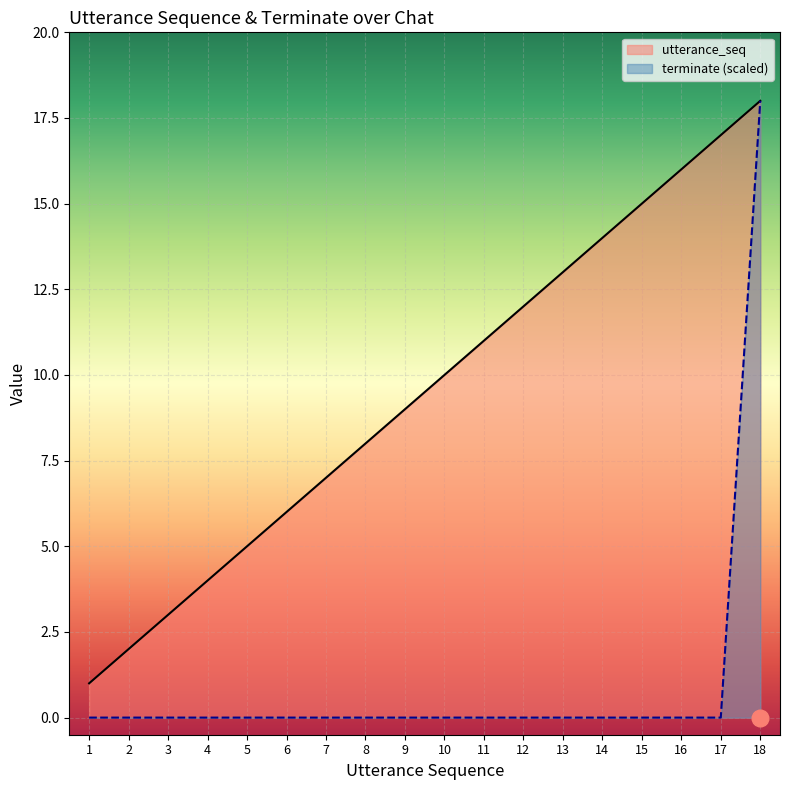

True or false: terminate has more than 1 points higher than both neighbors.

False